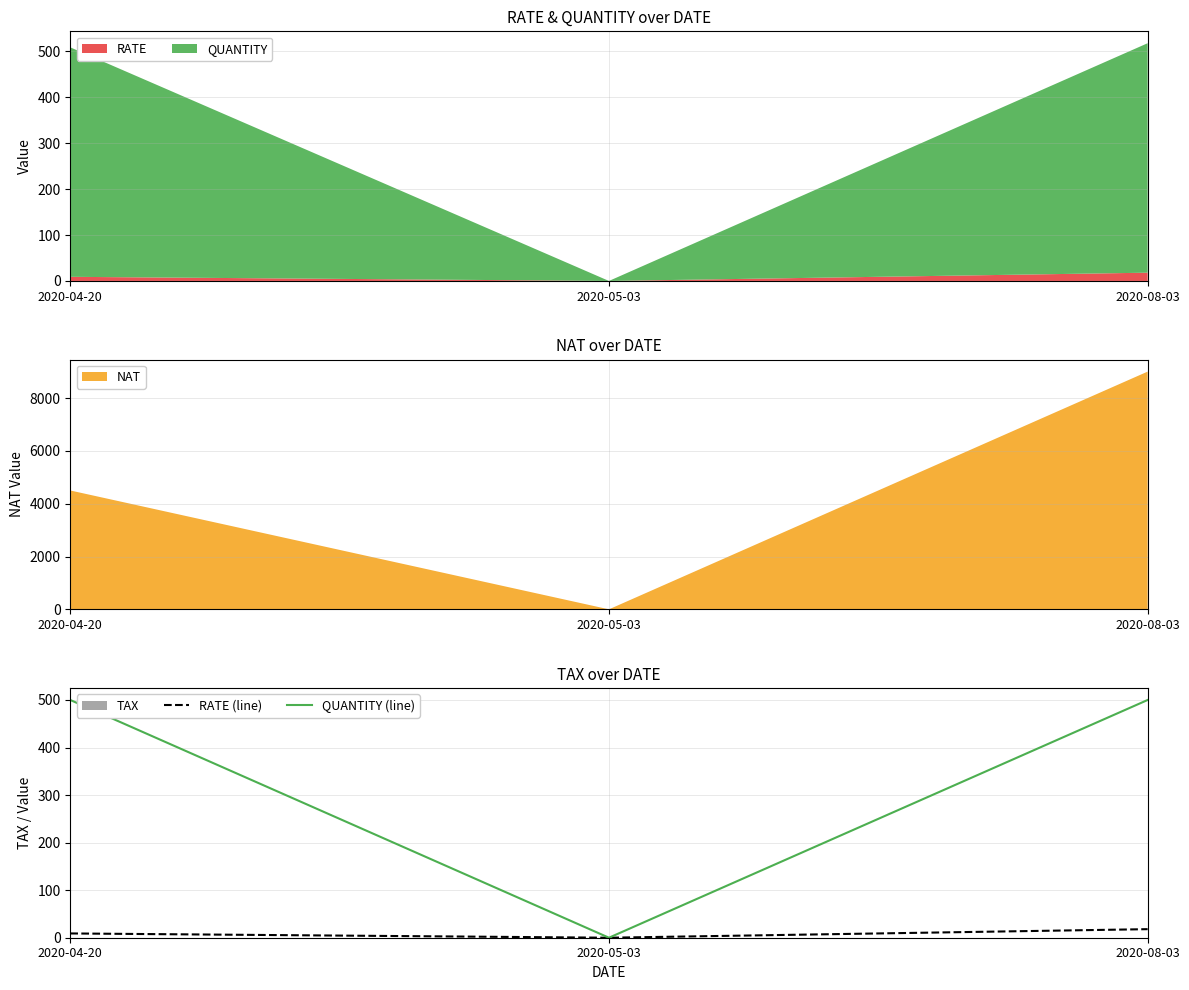

The QUANTITY (line) series shows 150 at 2020-08-03. True or false?

False